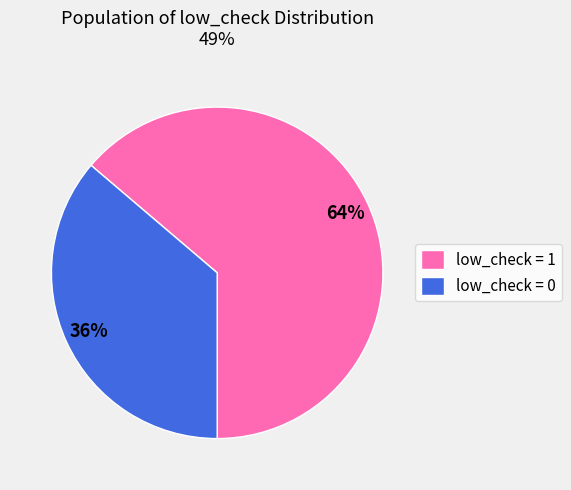

To the nearest percent, what is the average slice percentage?

50%